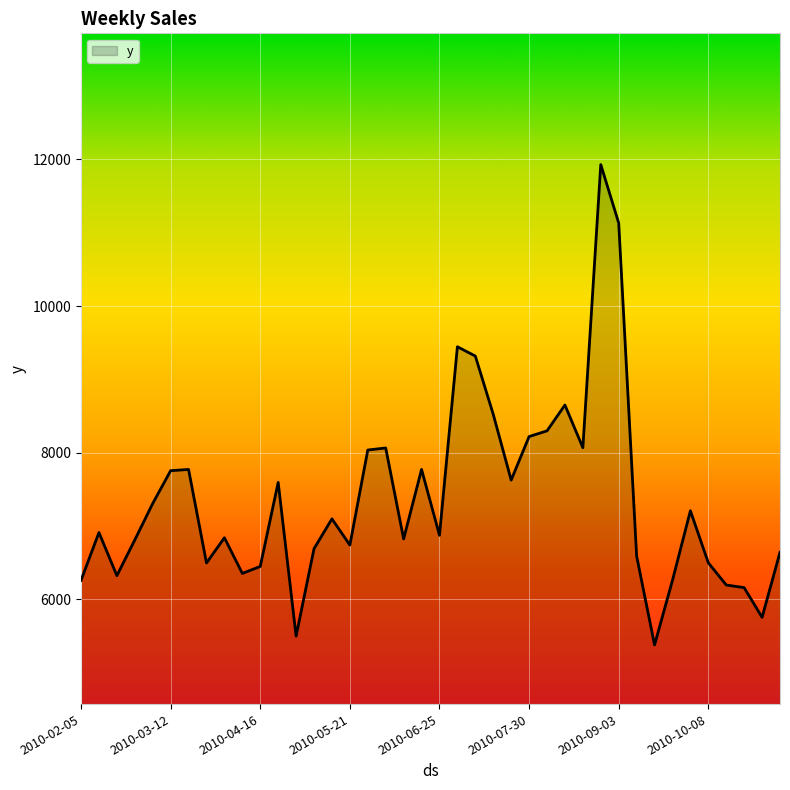

What is the difference between the maximum and minimum values?

6549.2